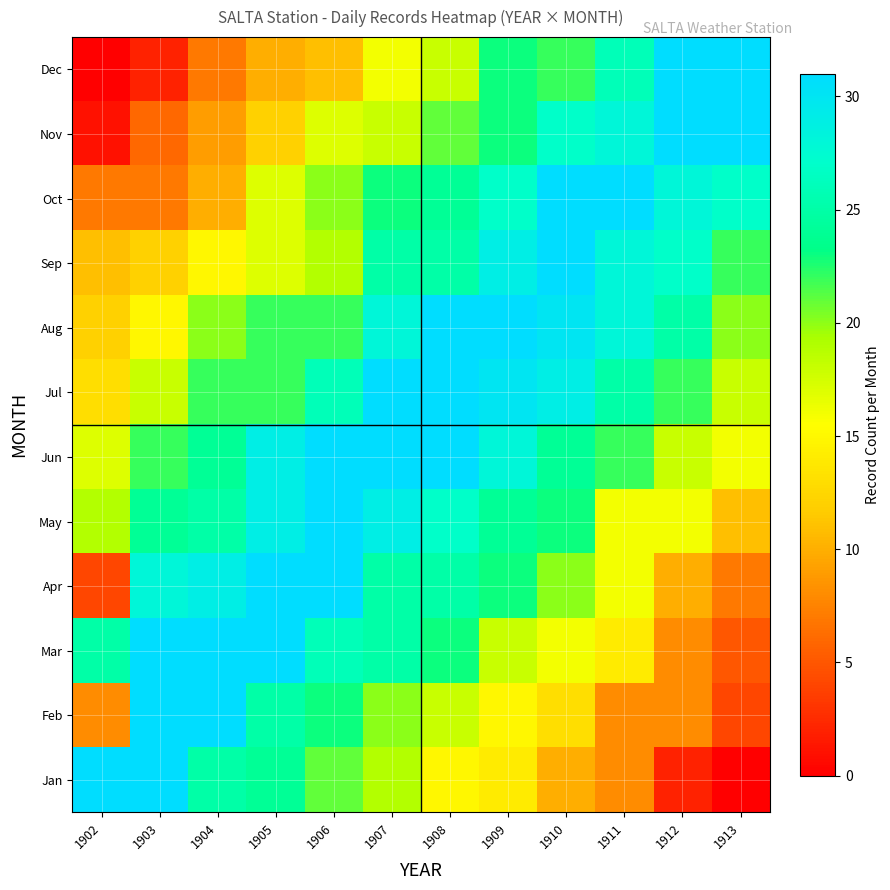

Which series has the widest spread of values?

row_0